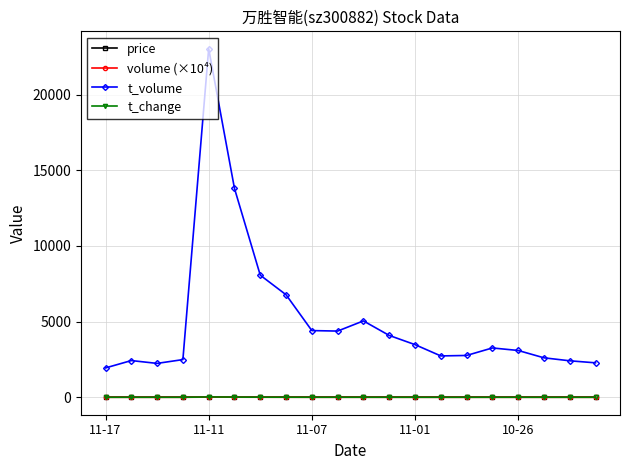

True or false: volume (×10⁴) and price cross at least once.

False